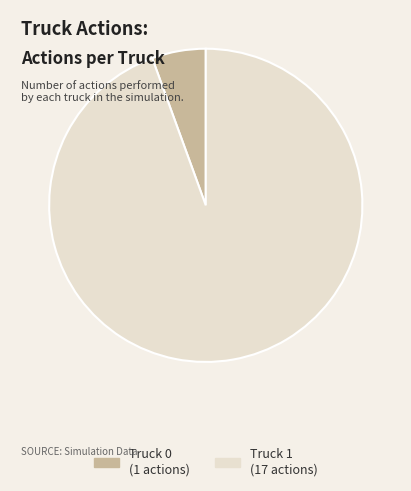

To the nearest percent, what portion does Truck 1 represent?

94%